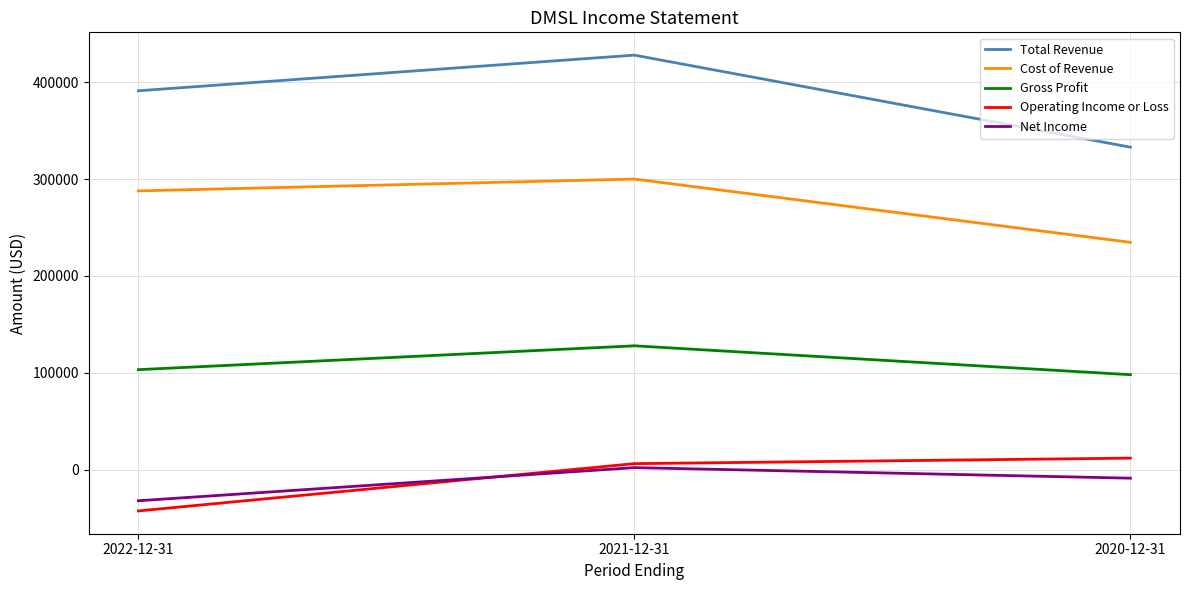

Which series changed the most between 2021-12-31 and 2020-12-31?

Total Revenue